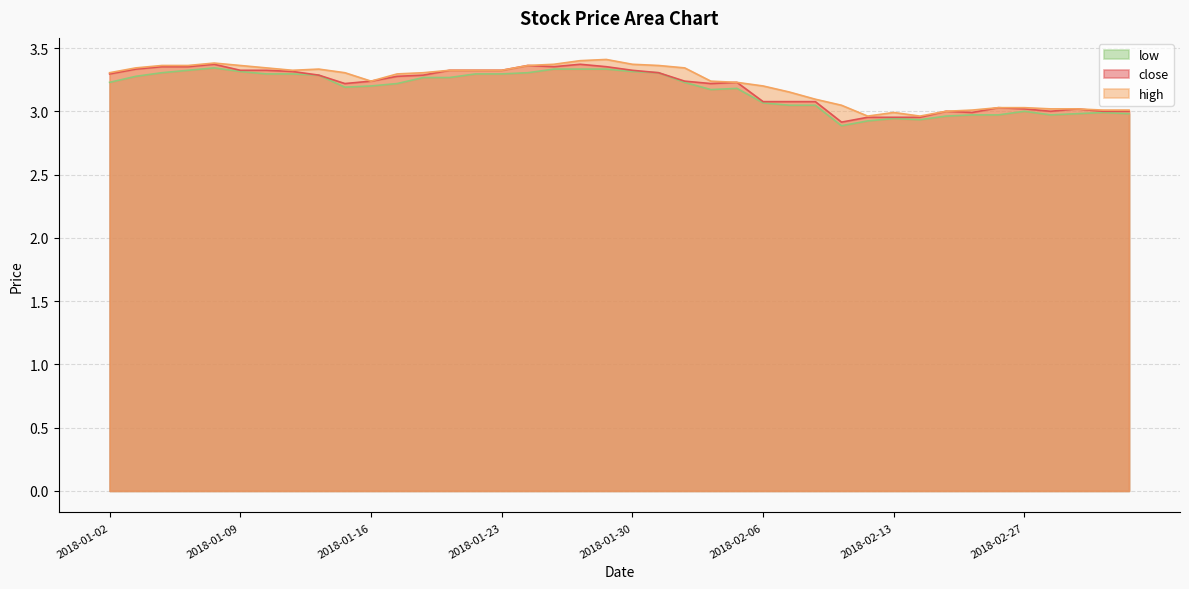

True or false: low and close cross at least once.

False